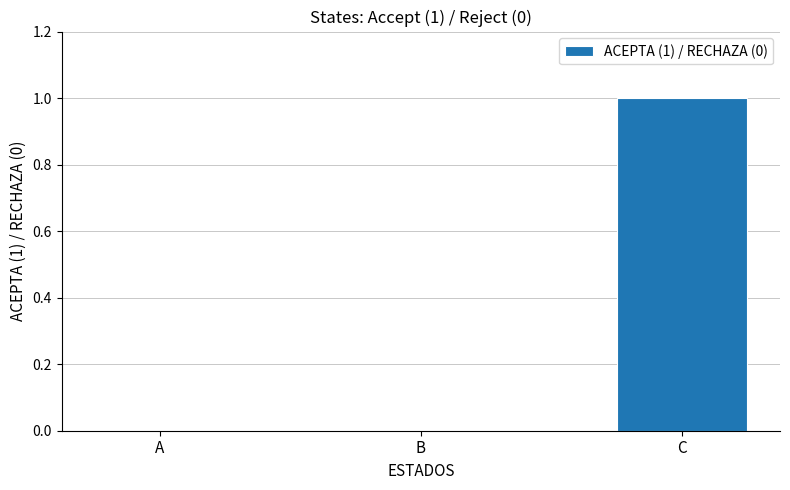

True or false: the data shows 0 at A.

True